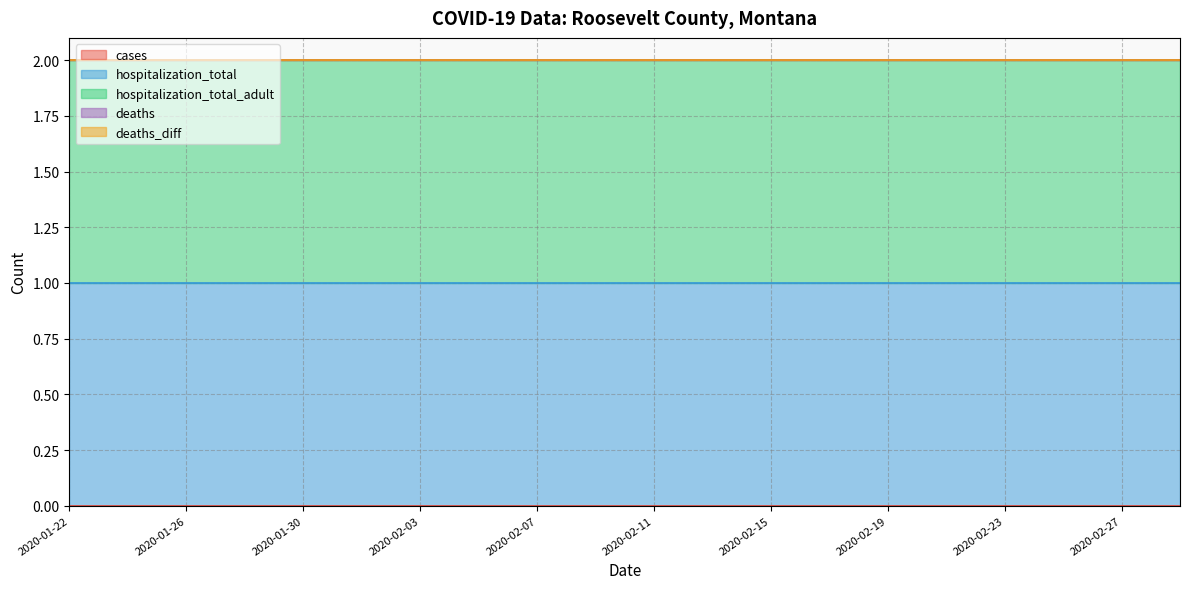

At which label is hospitalization_total_adult closest to 1?

2020-01-22